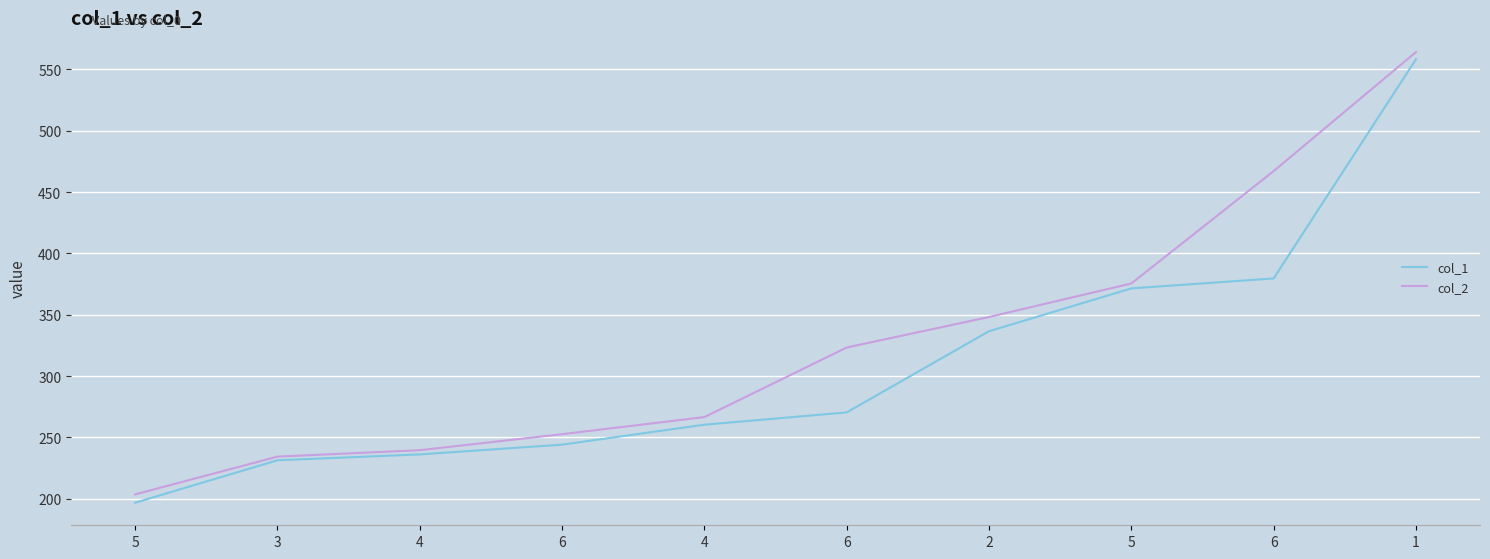

True or false: col_1 and col_2 intersect in this chart.

False